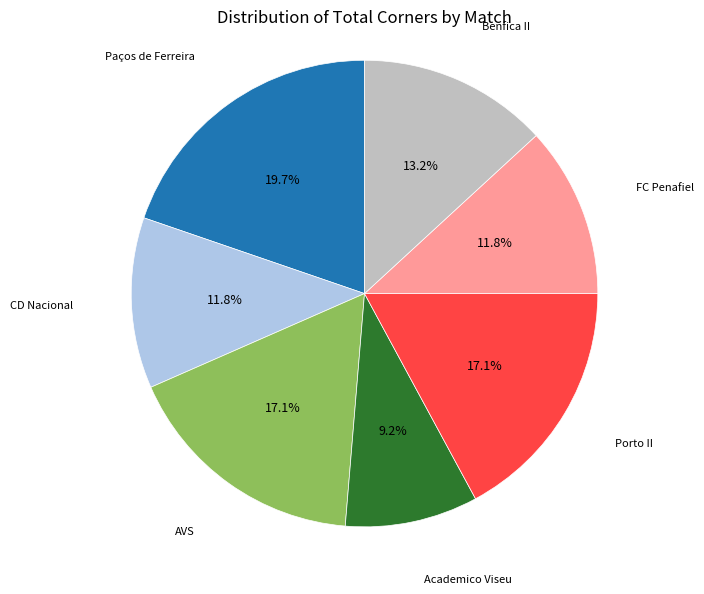

Is there any slice that represents more than half of the pie?

No